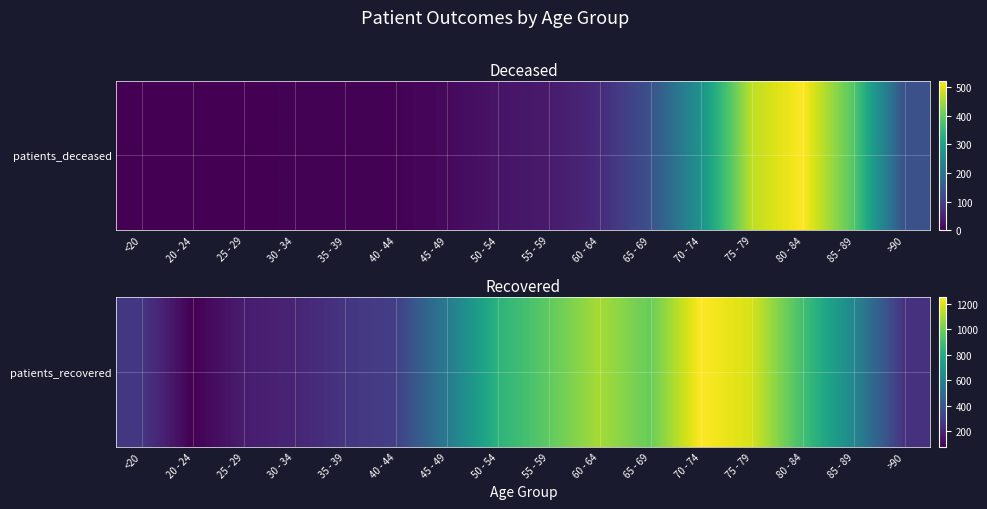

How many categories are shown in the chart?

16